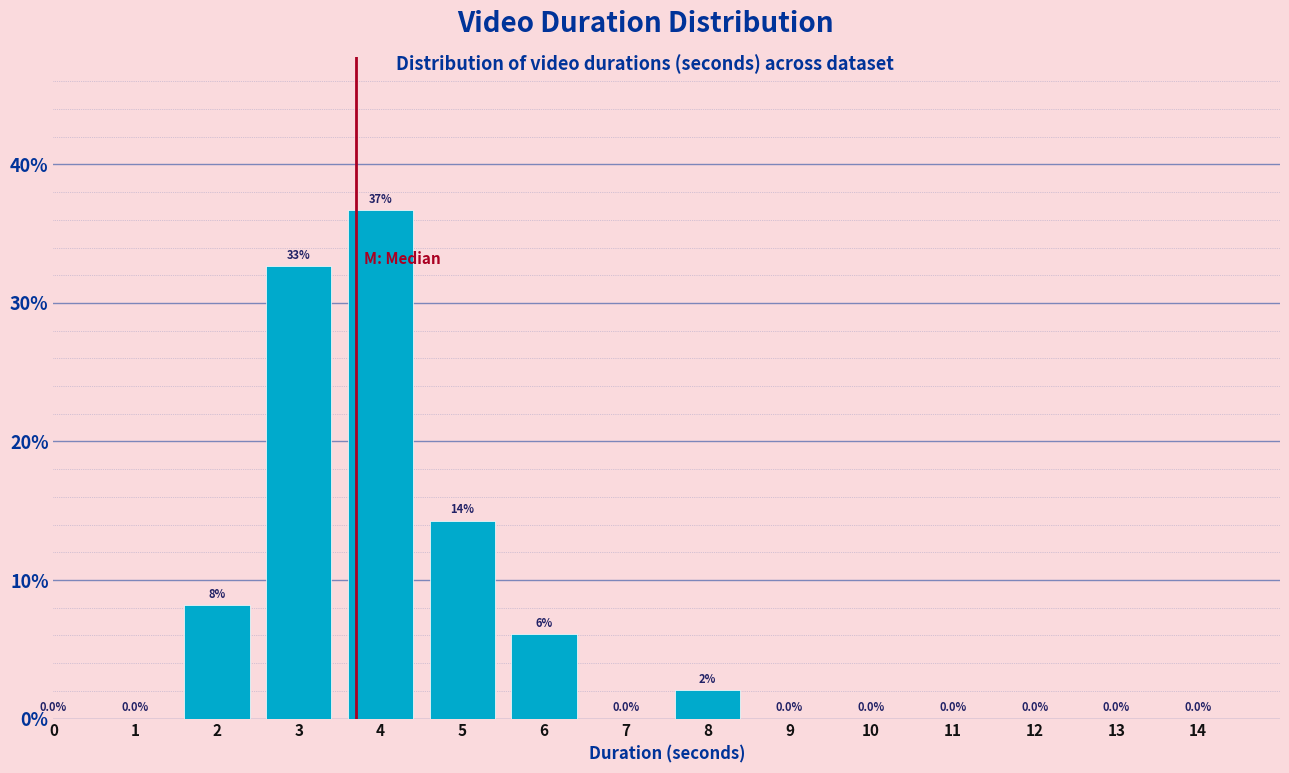

Reading right to left, transcribe all the data shown in this chart.

14=0.0	13=0.0	12=0.0	11=0.0	10=0.0	9=0.0	8=2.0	7=0.0	6=6.1	5=14.3	4=36.7	3=32.7	2=8.2	1=0.0	0=0.0